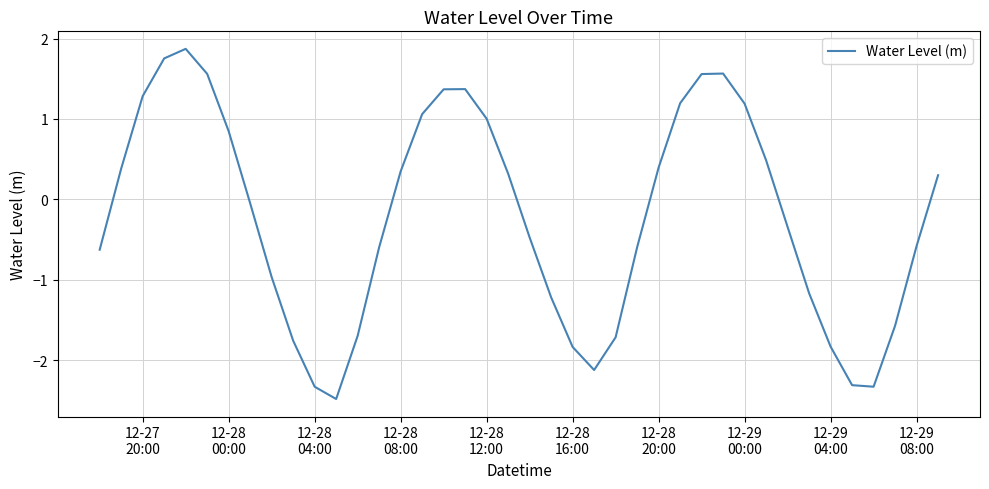

How many values are below zero?

21